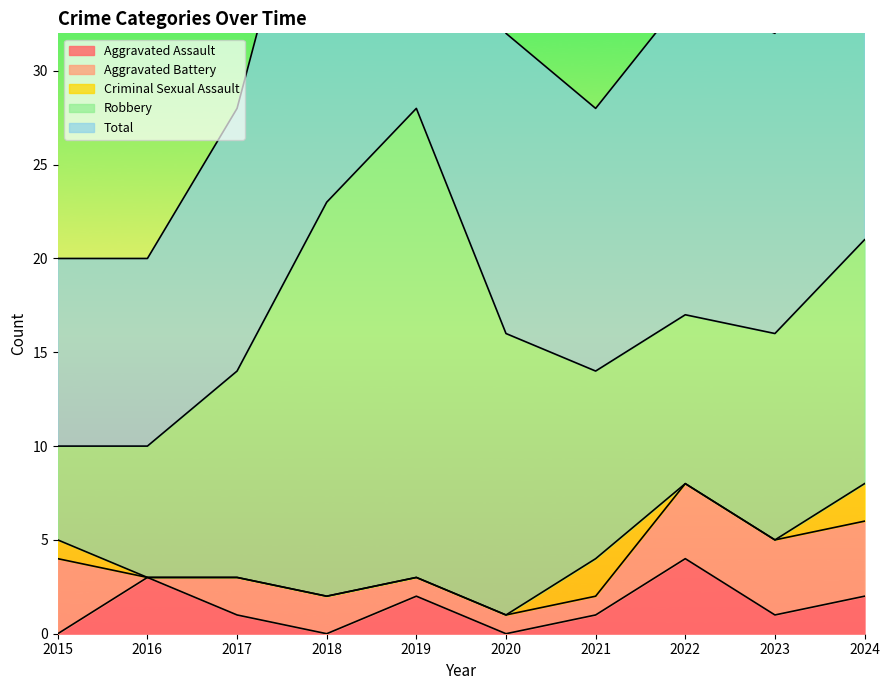

What is the value of the Total point at the 9th from the left?

16